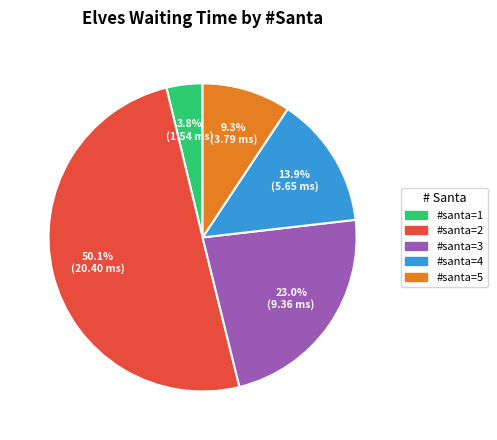

Is the sum of #santa=2 and #santa=1 greater than half?

Yes